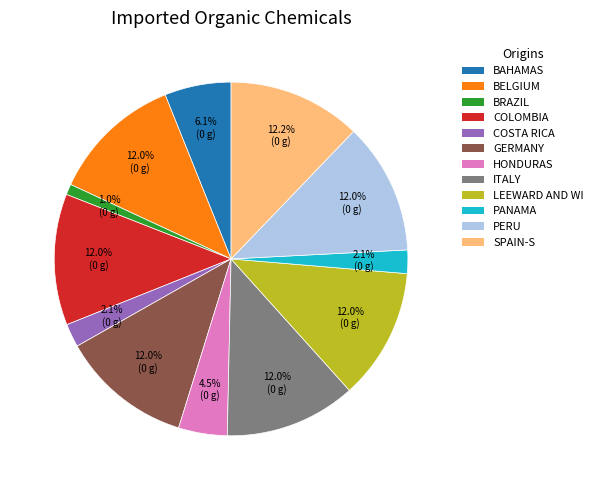

What percentage is NOT represented by ITALY?

88.0%